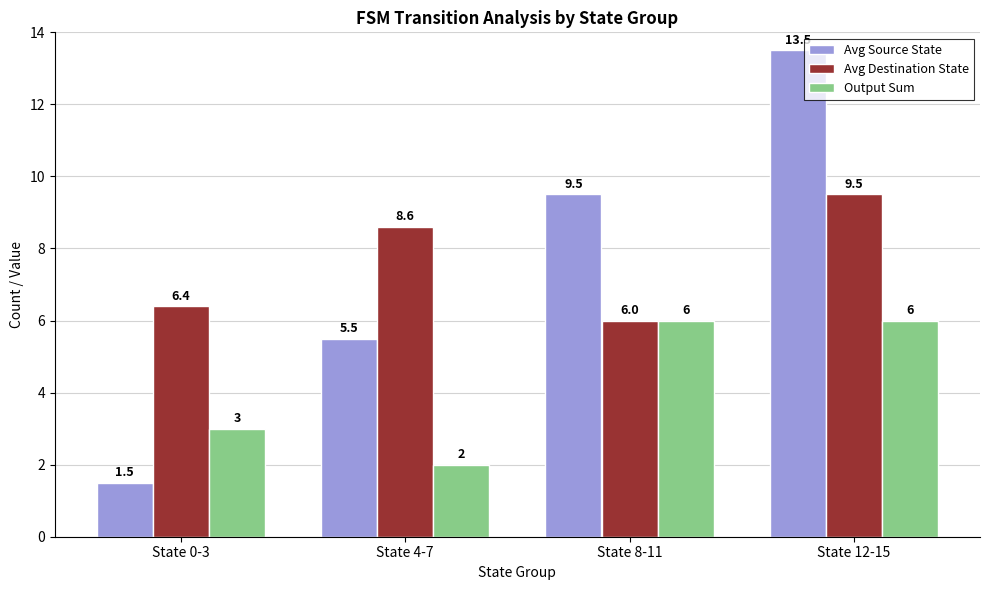

At how many categories does at least one series exceed 12?

1